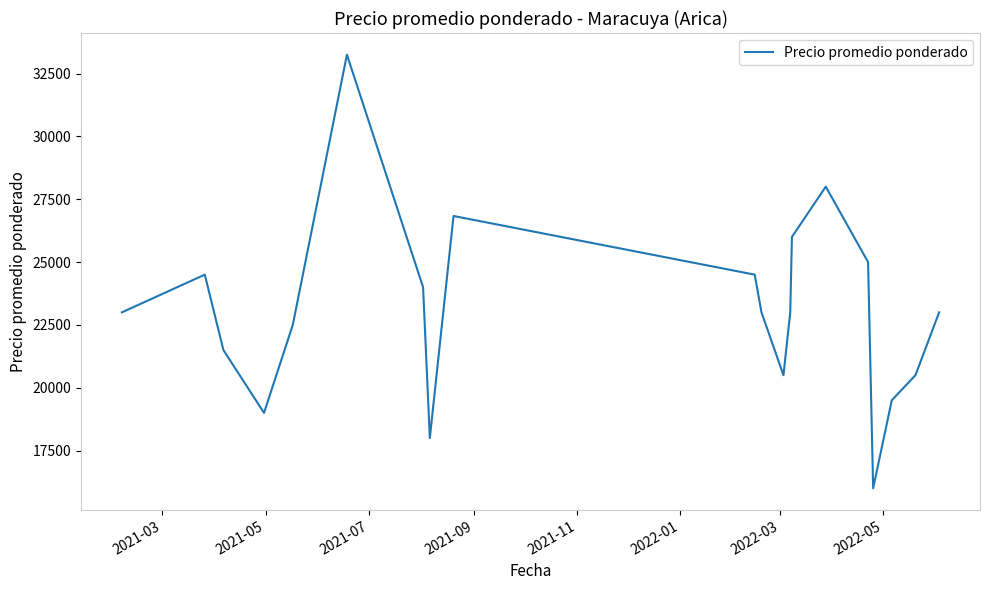

Reading right to left, extract all data points from this chart.

23000.0	20500.0	20000.0	19500.0	16000.0	25000.0	28000.0	26000.0	23000.0	20500.0	23000.0	24500.0	26833.3	18000.0	24000.0	33250.0	22500.0	19000.0	21500.0	24500.0	23000.0